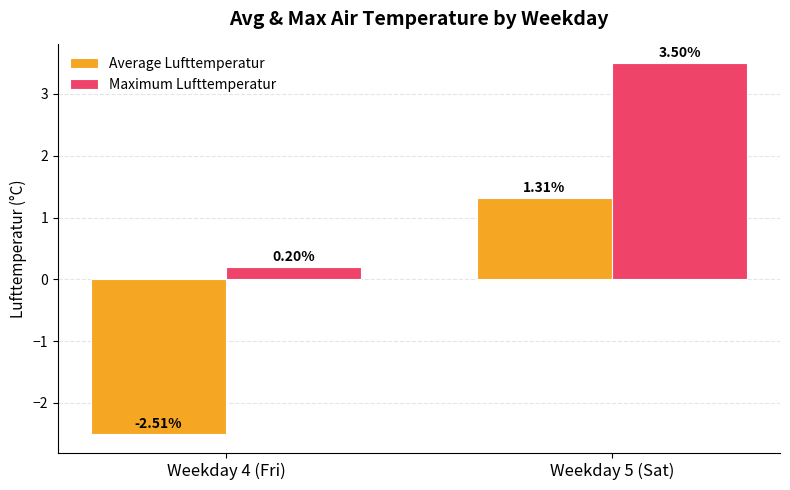

Which series has the widest spread of values?

Average Lufttemperatur